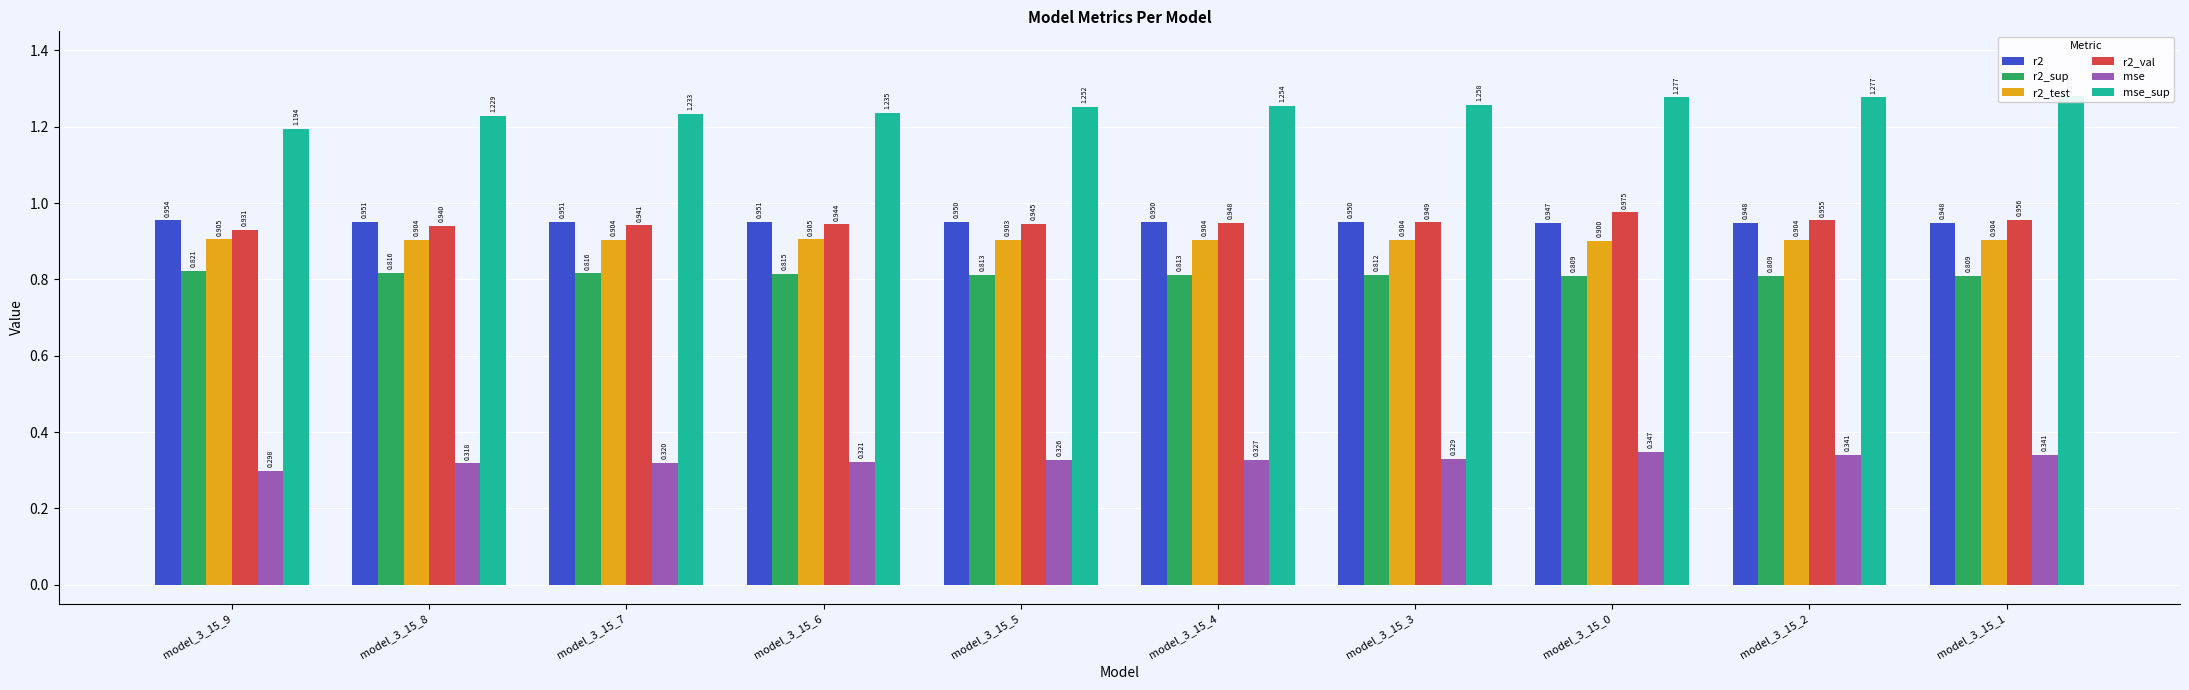

What is the total value across all series at model_3_15_2?

5.2